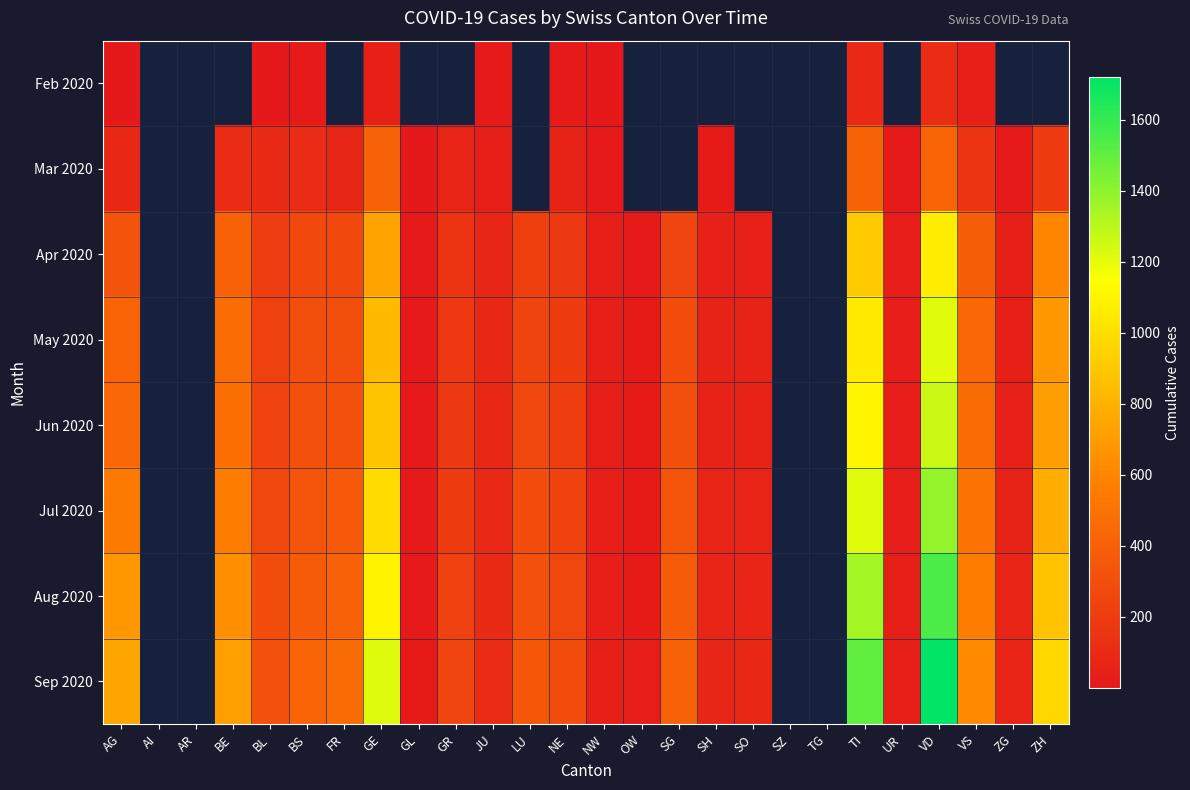

Rank the series by their maximum value, from highest to lowest.

Sep 2020, Aug 2020, Jul 2020, Jun 2020, May 2020, Apr 2020, Mar 2020, Feb 2020